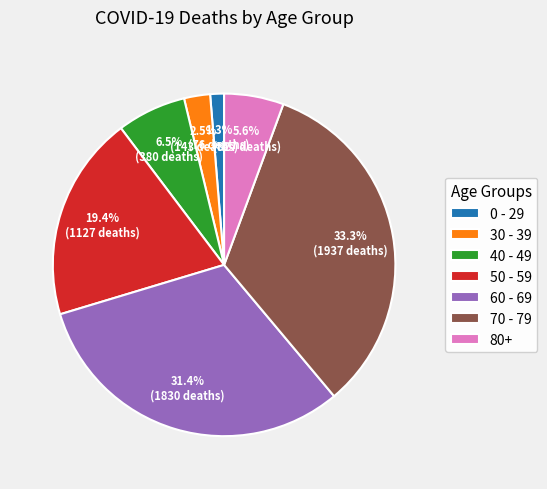

Combined, what portion of the pie is 40 - 49 and 50 - 59?

25.9%